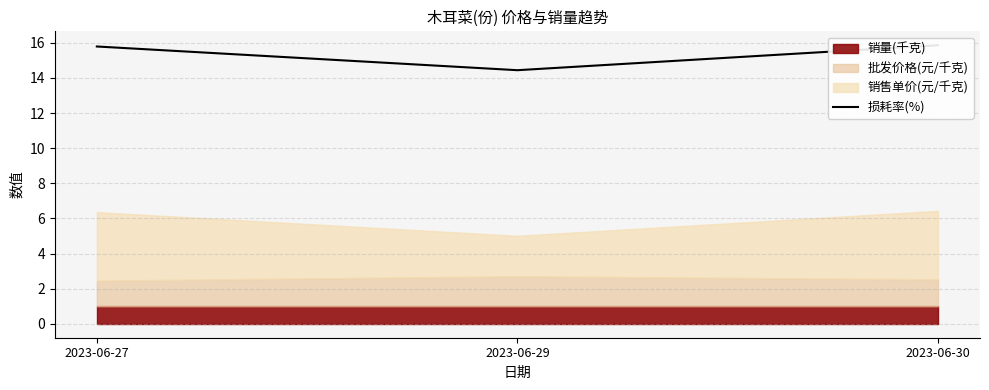

Which label corresponds to the smallest value in the chart?

2023-06-29